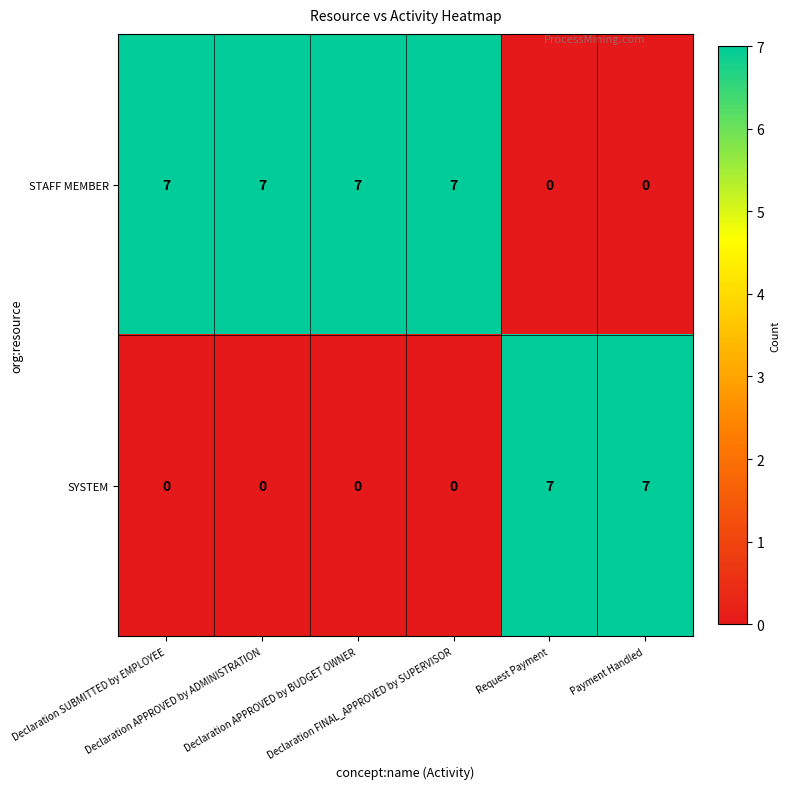

Which series has the largest total across all categories?

STAFF MEMBER